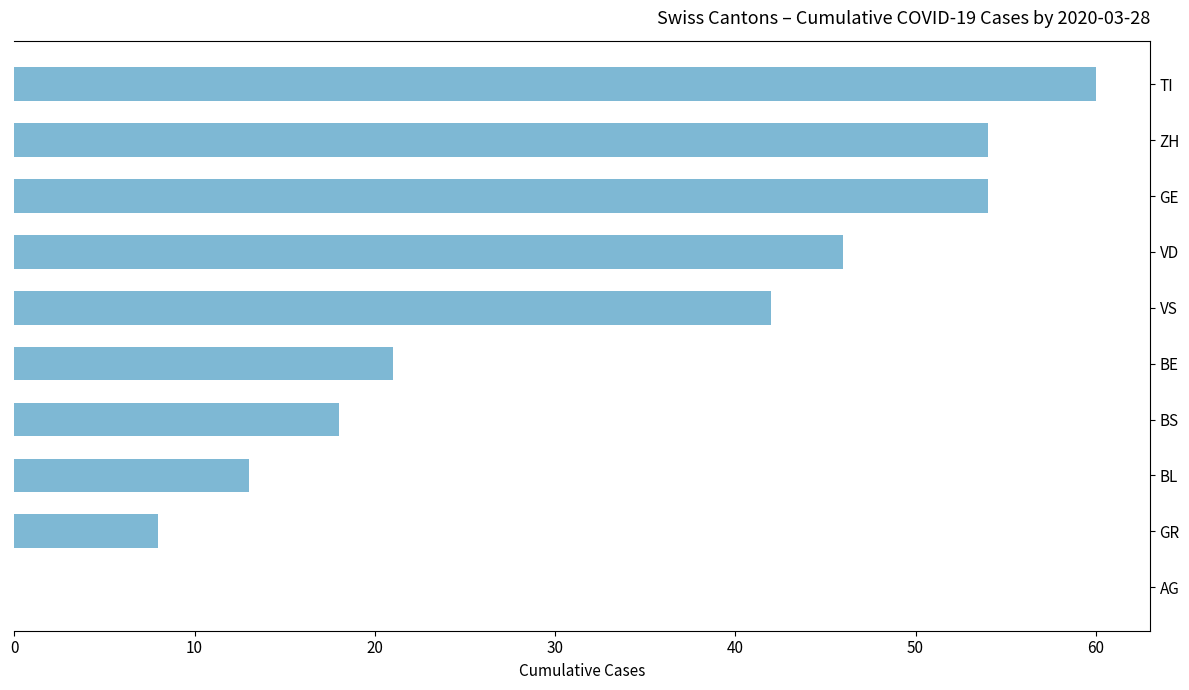

What is the sum of all values?

316